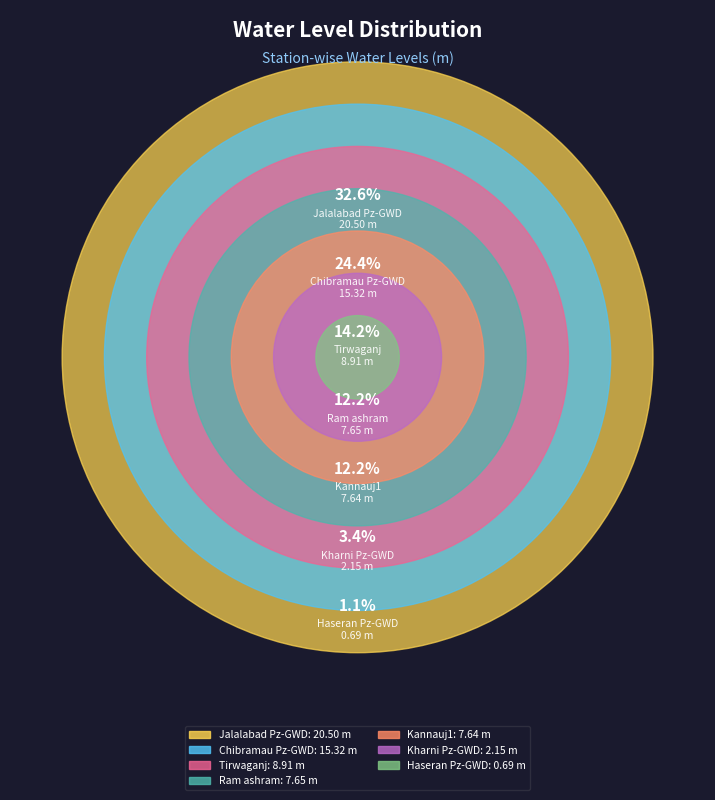

The Haseran Pz-GWD slice represents 7% of the pie. True or false?

False